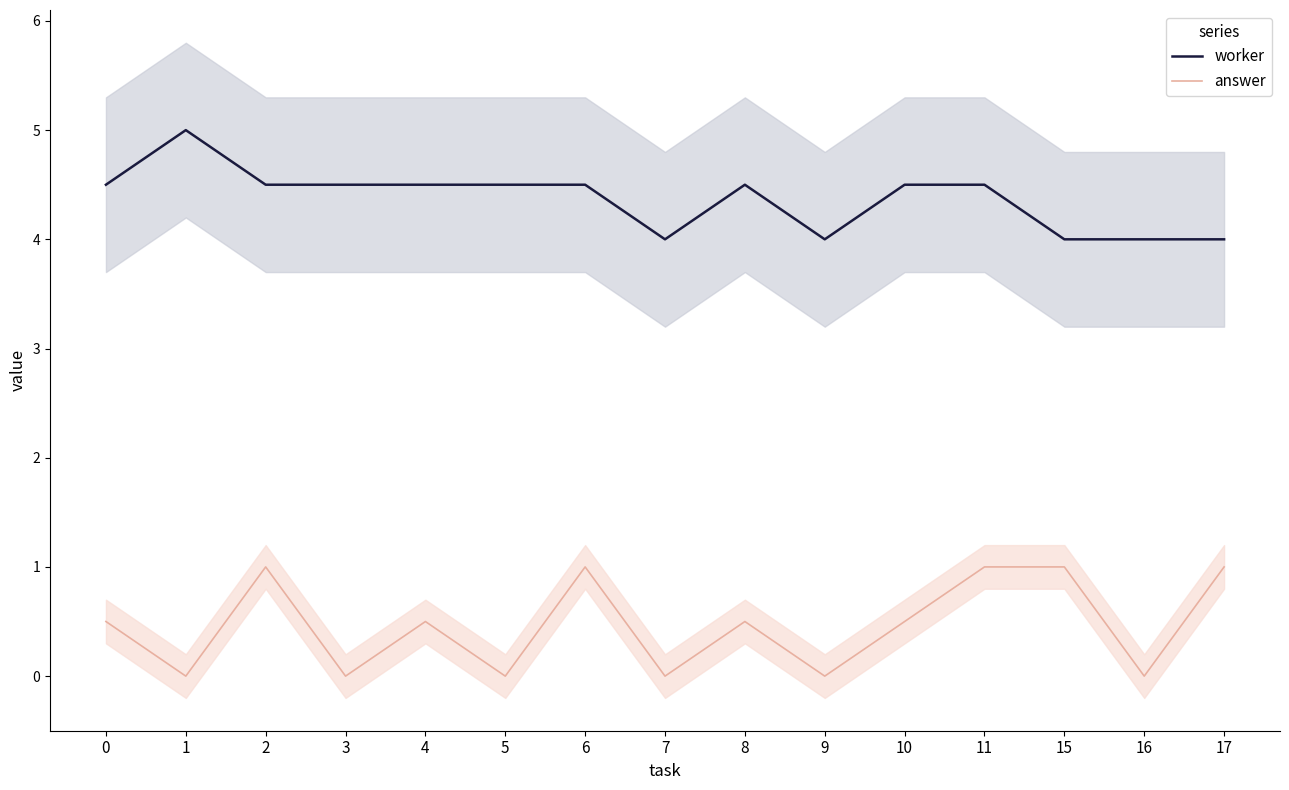

True or false: answer and worker intersect in this chart.

False